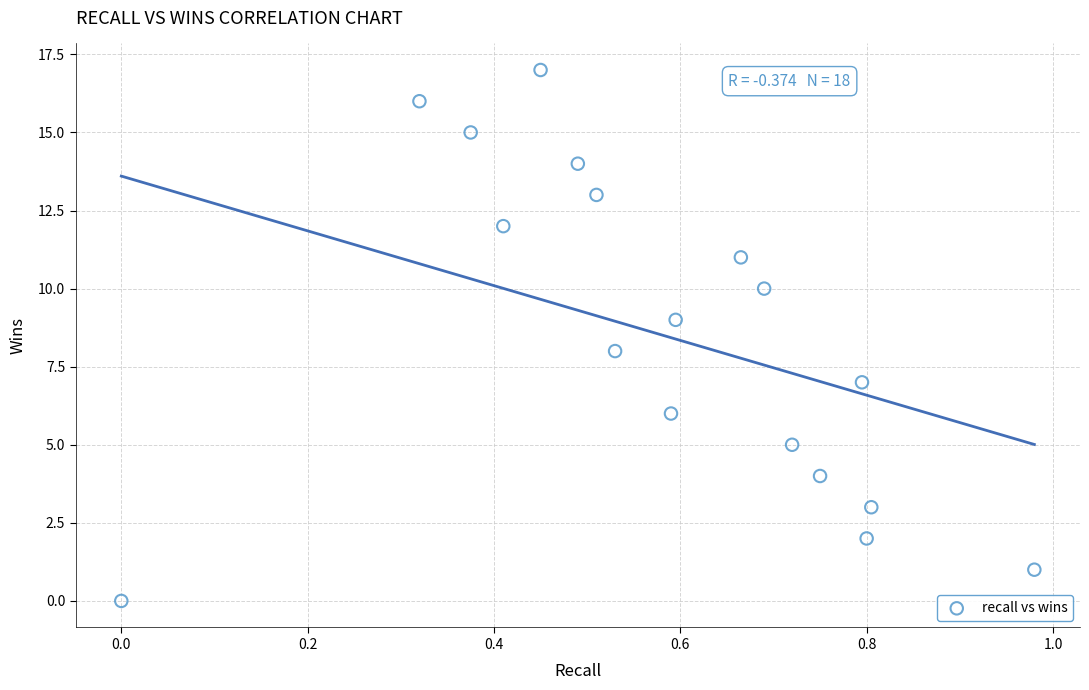

What is the range of Y values (max minus min)?

17